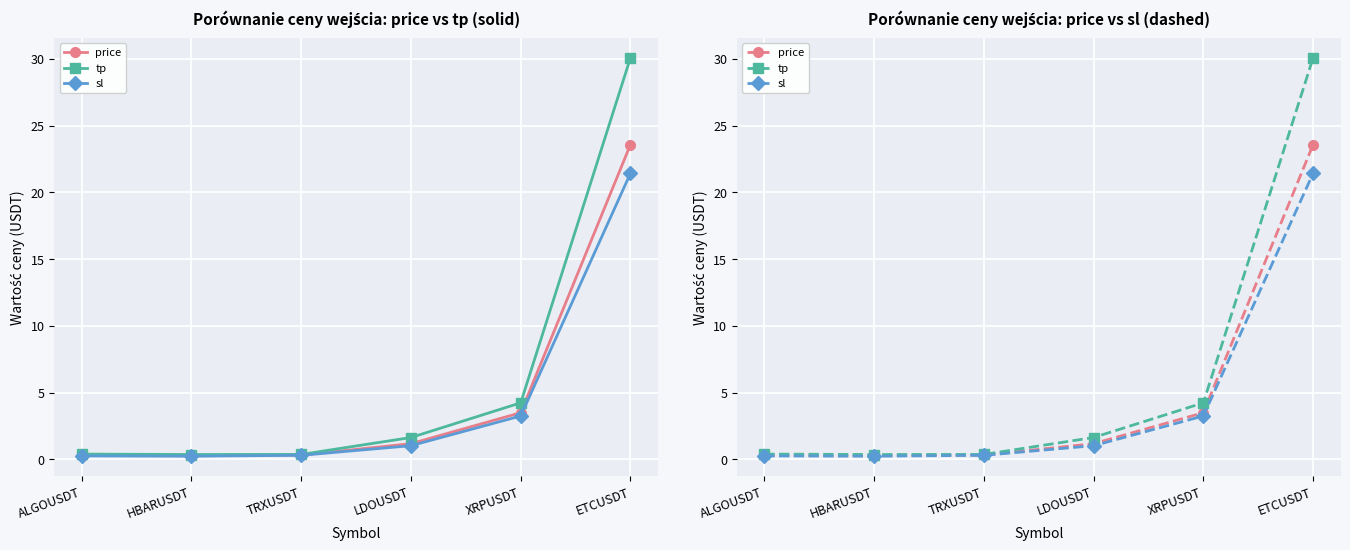

What is the difference between the price values at HBARUSDT and ETCUSDT?

23.3